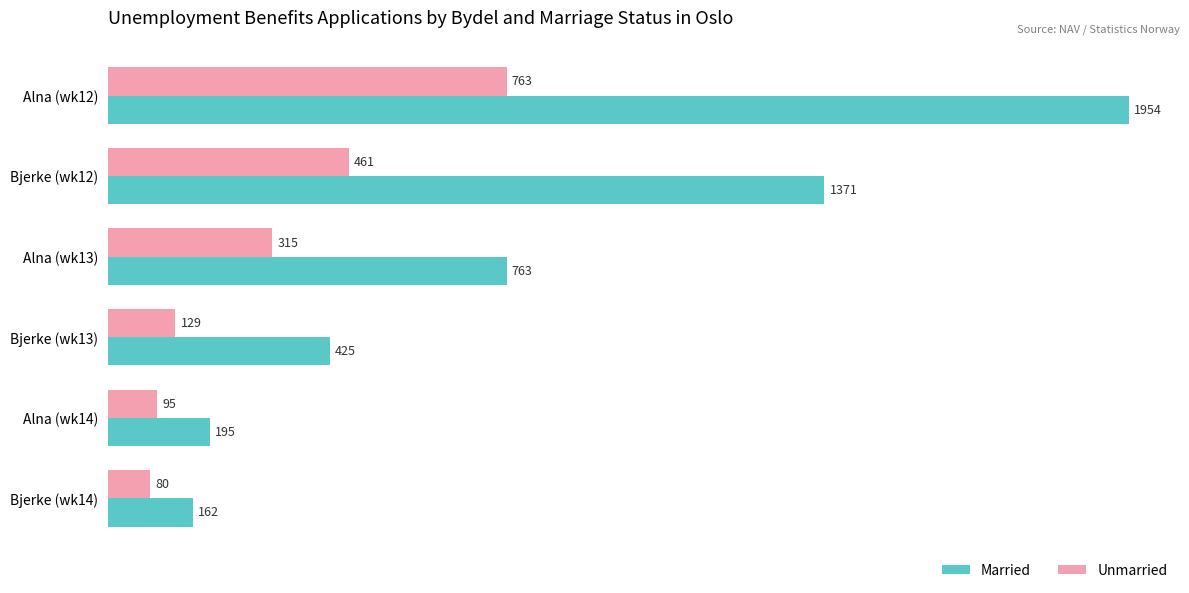

At which label is Unmarried closest to 421?

Bjerke (wk12)